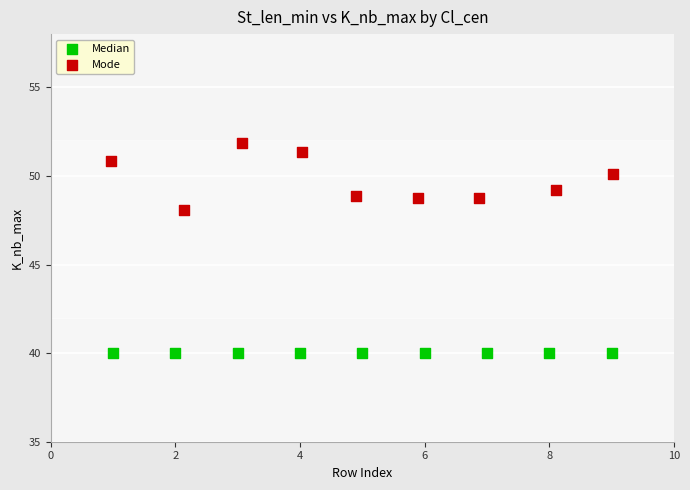

Which series contains the highest Y value?

Mode